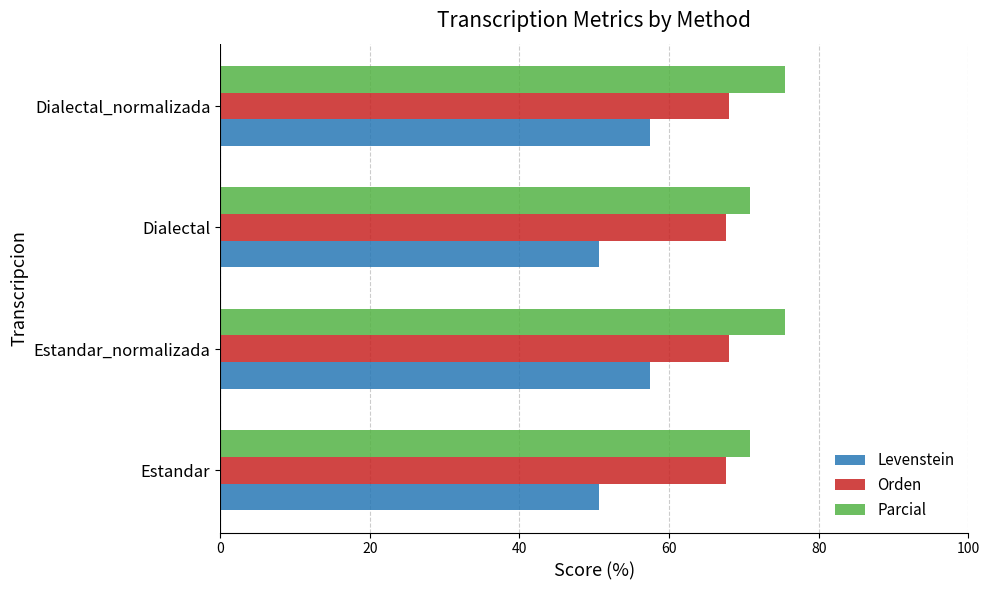

What is the difference between the maximum and second lowest values in the Parcial series?

4.7